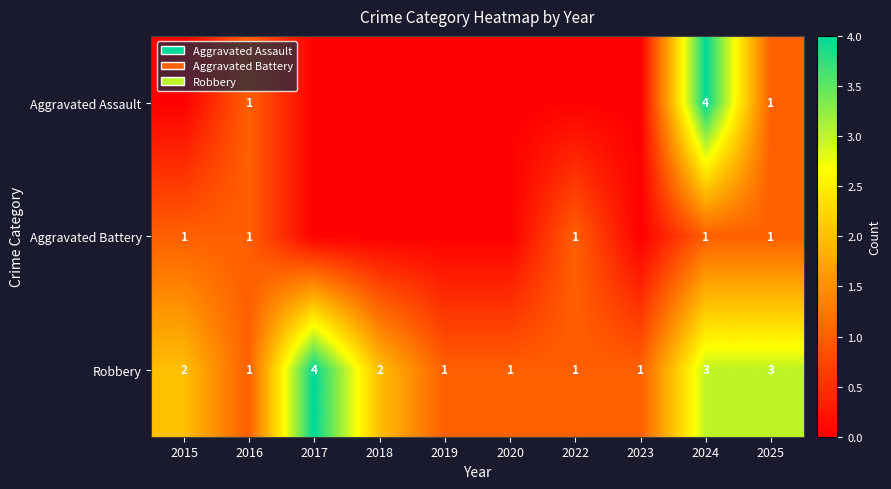

Count the Robbery values in the range 1 to 3.

9